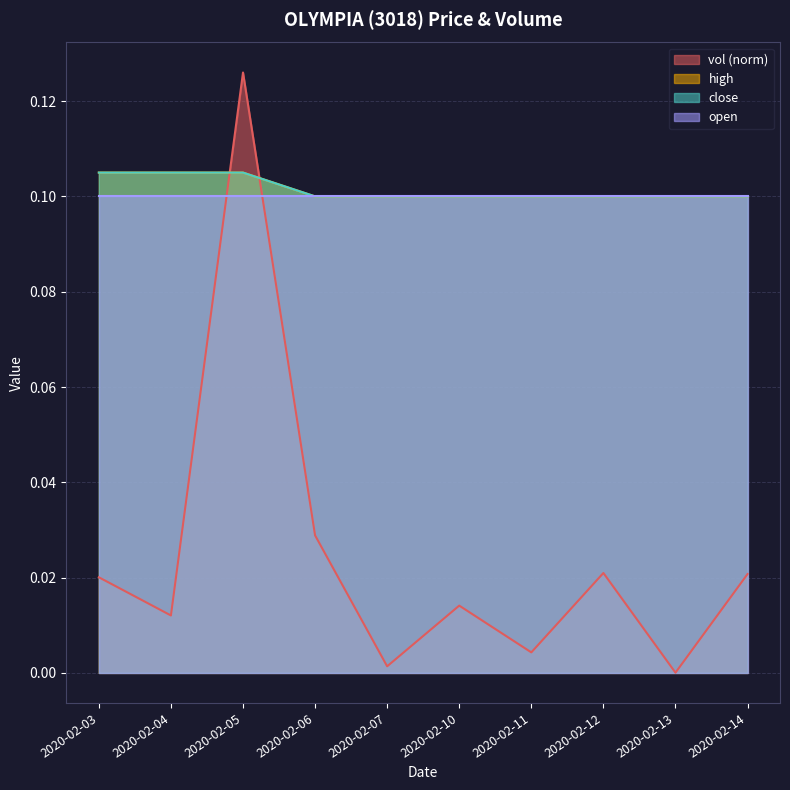

How many interior local valleys does the vol series have?

4